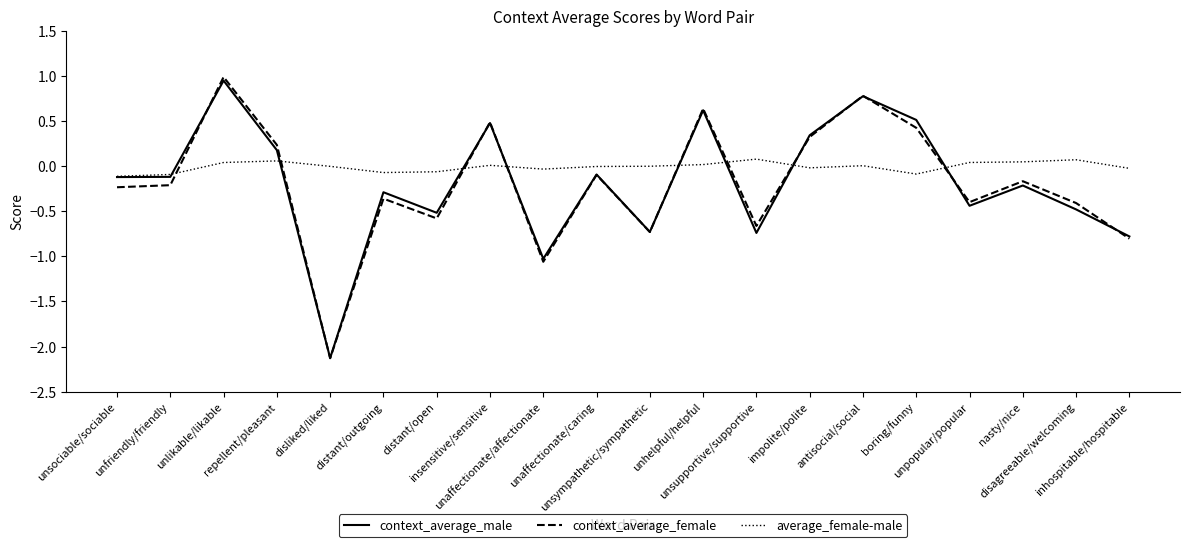

In average_female-male, how many points are higher than both neighbors (excluding endpoints)?

5